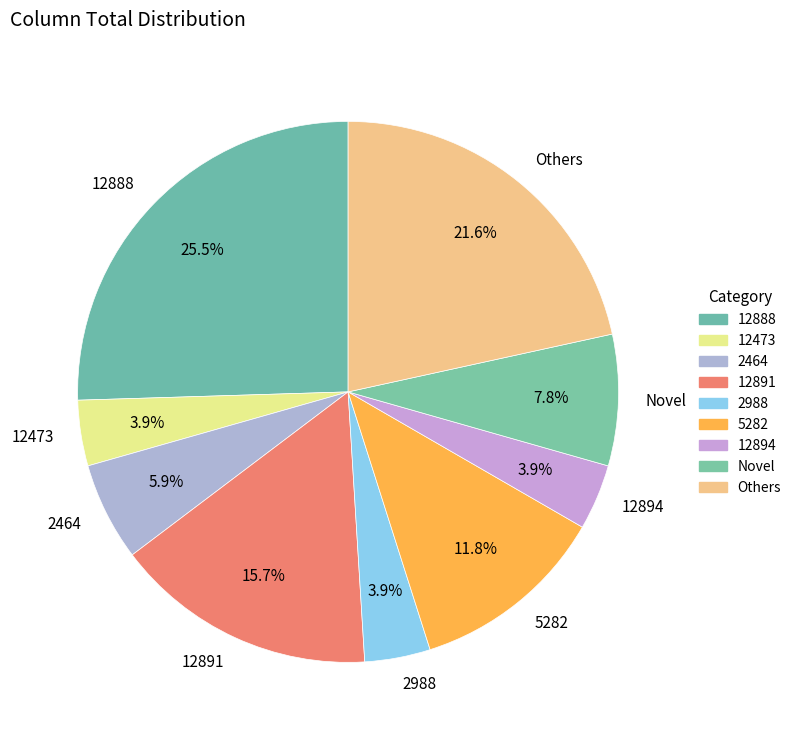

Which slice is the largest?

12888